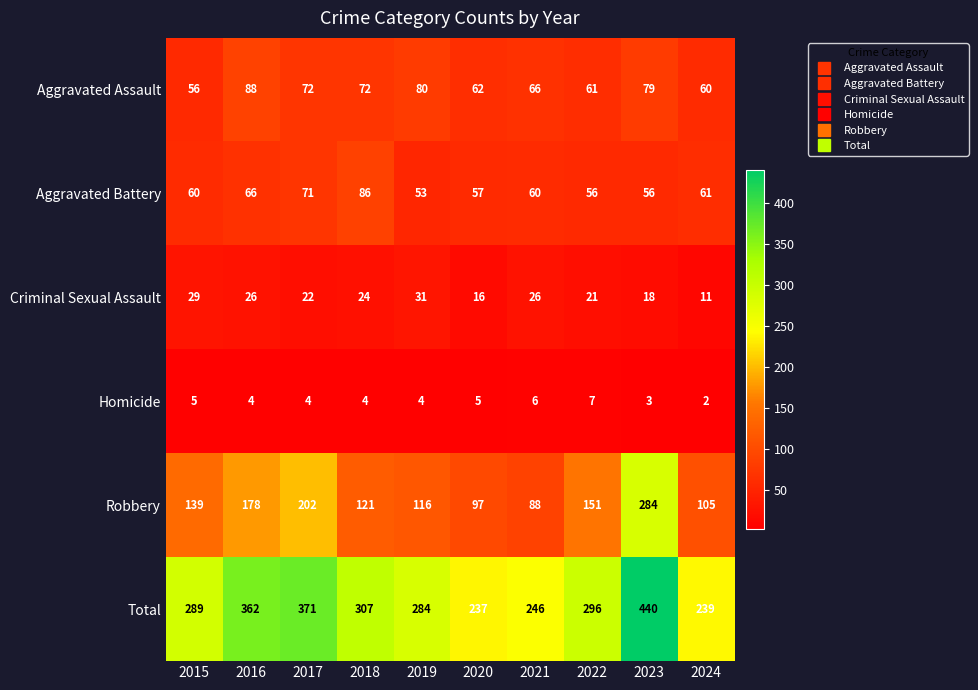

Which series has the largest total across all categories?

Total